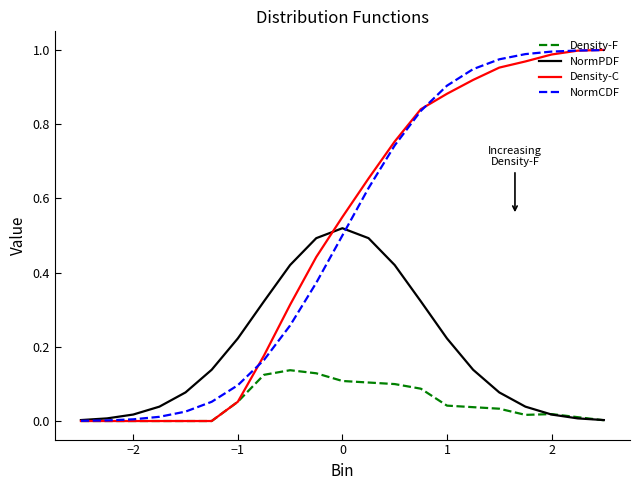

How many distinct data groups are displayed?

4